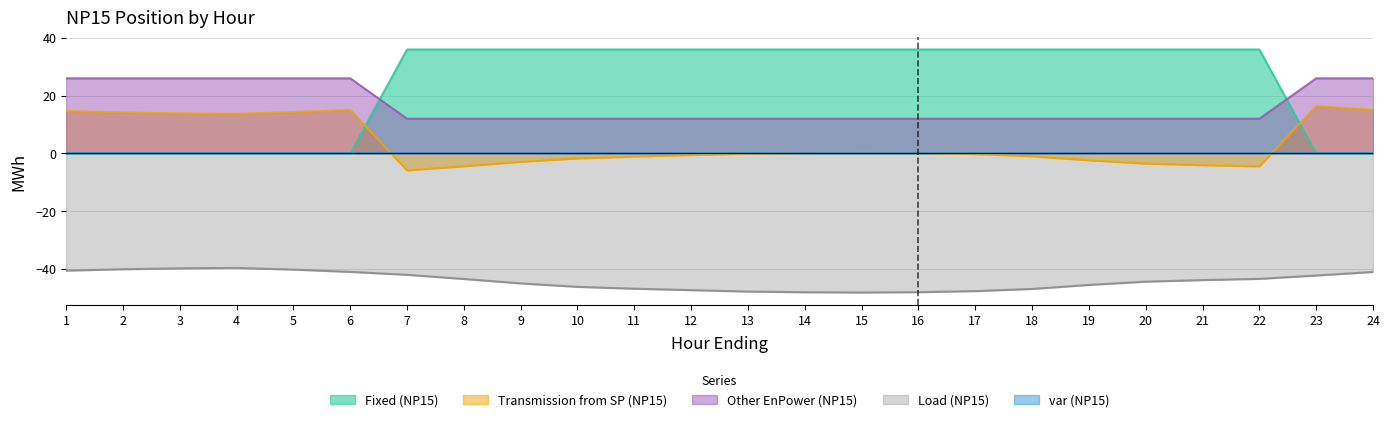

True or false: Transmission from SP (NP15) has more than 1 points higher than both neighbors.

True